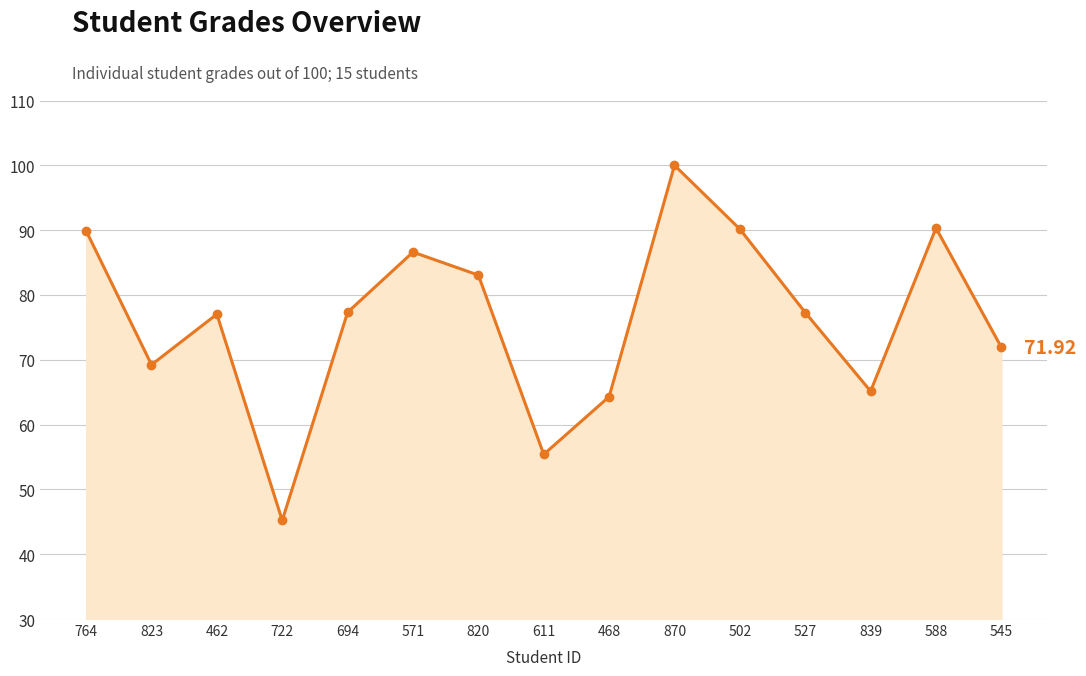

How many lines are shown in the chart?

1